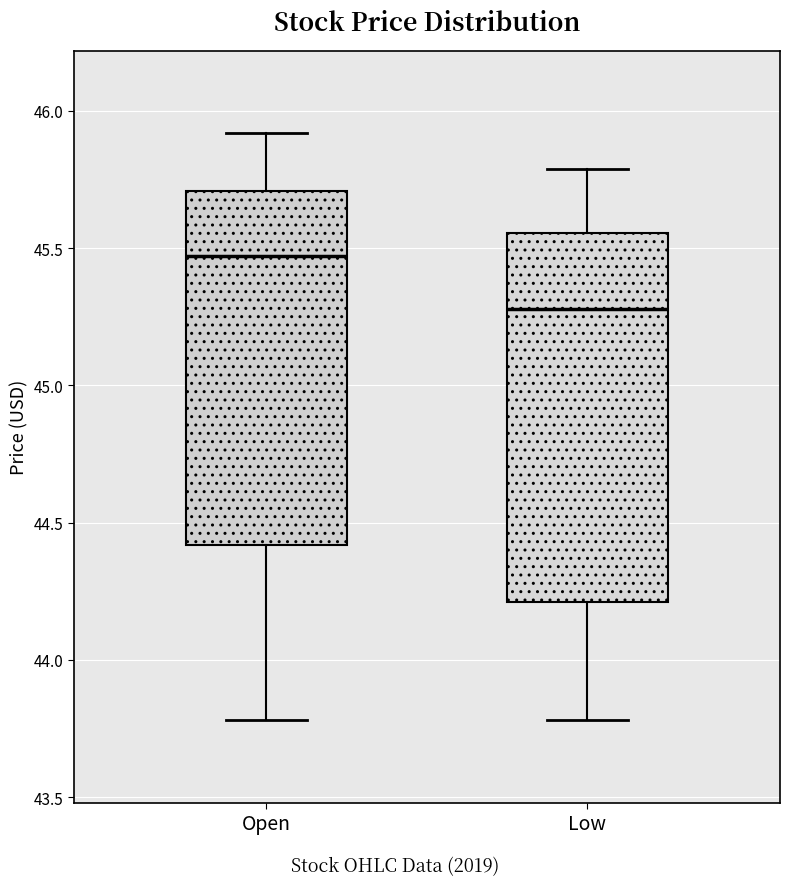

Where does the lower whisker of the box for Open end on the y-axis? The values are not printed on the chart, so give them approximately, as read against the axis.

43.80